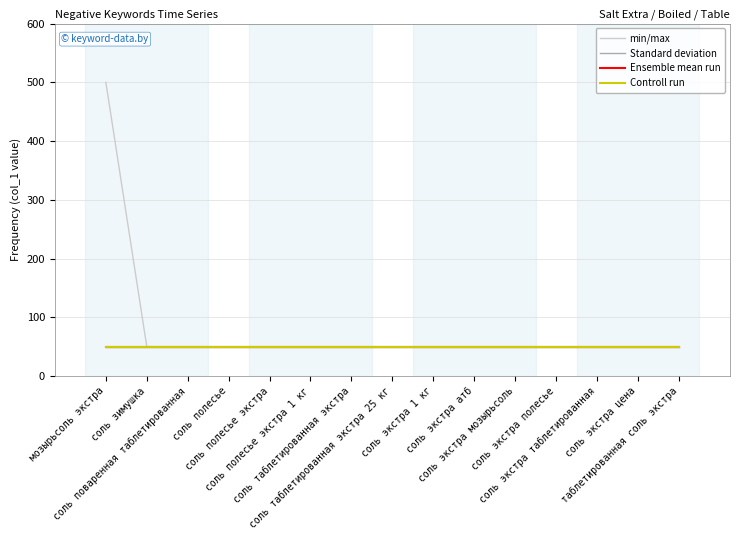

The value of min/max at соль экстра таблетированная is 50. True or false?

True